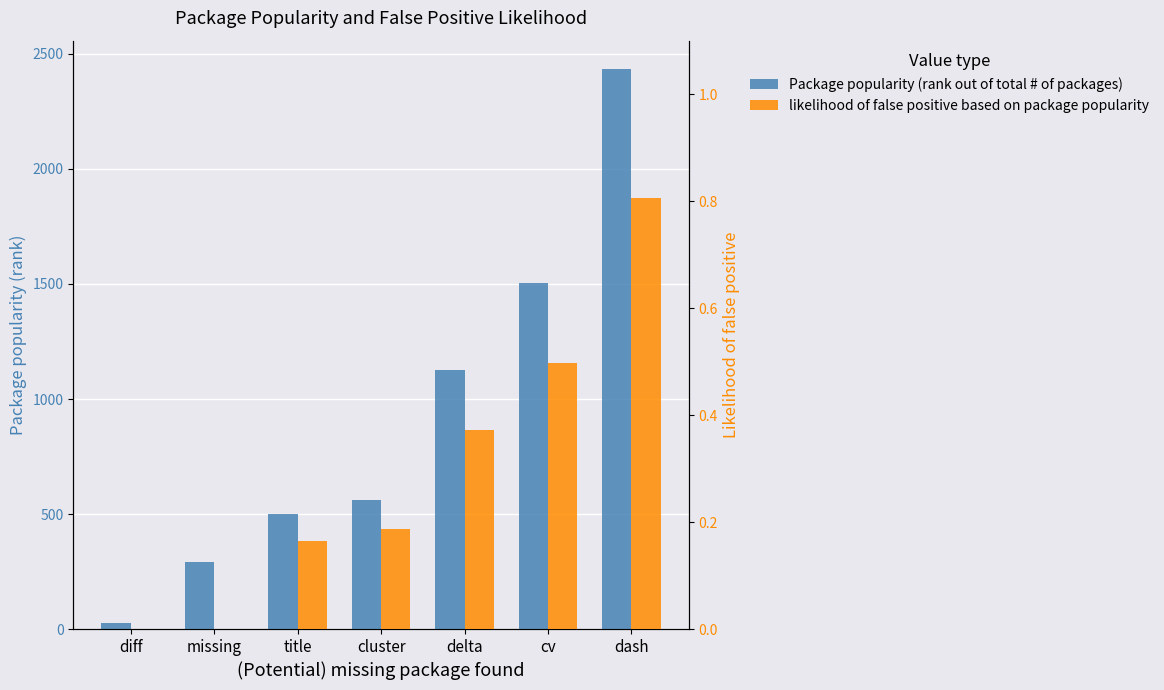

How many groups of bars are there?

7